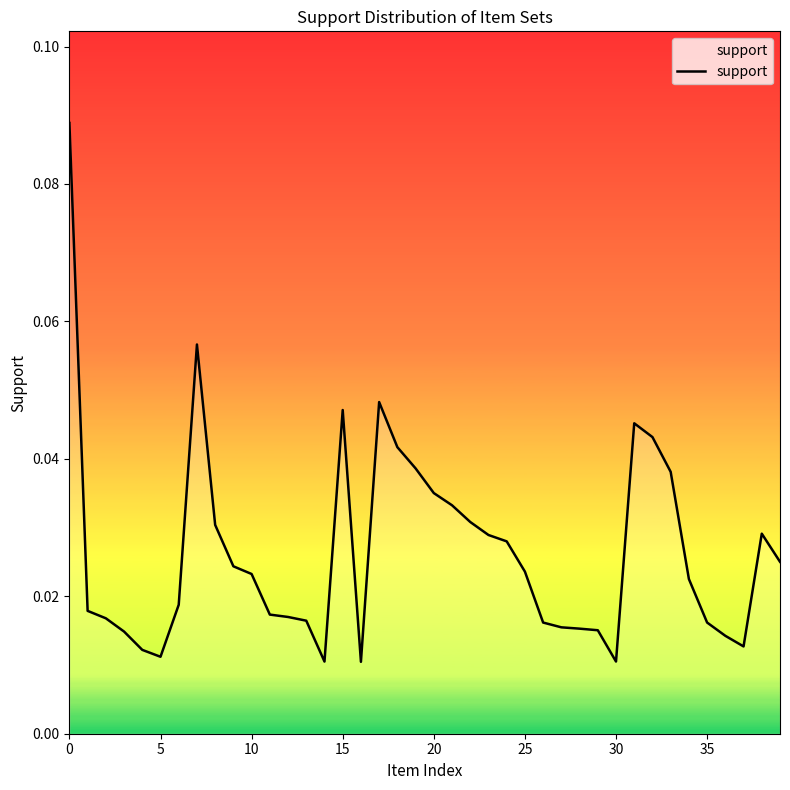

How many lines are shown in the chart?

1